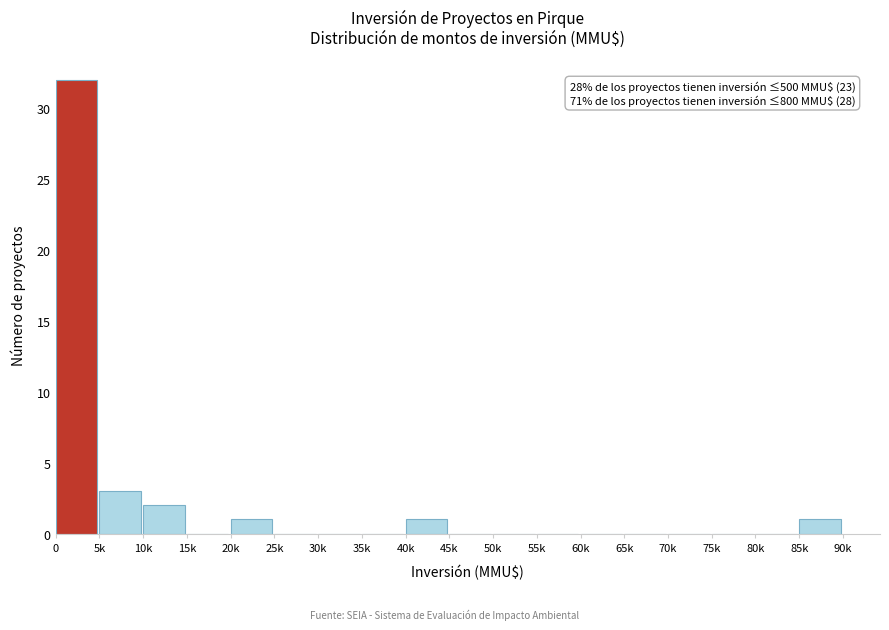

Reading left to right, extract all data points from this chart.

0=32	5k=3	10k=2	15k=0	20k=1	25k=0	30k=0	35k=0	40k=1	45k=0	50k=0	55k=0	60k=0	65k=0	70k=0	75k=0	80k=0	85k=1